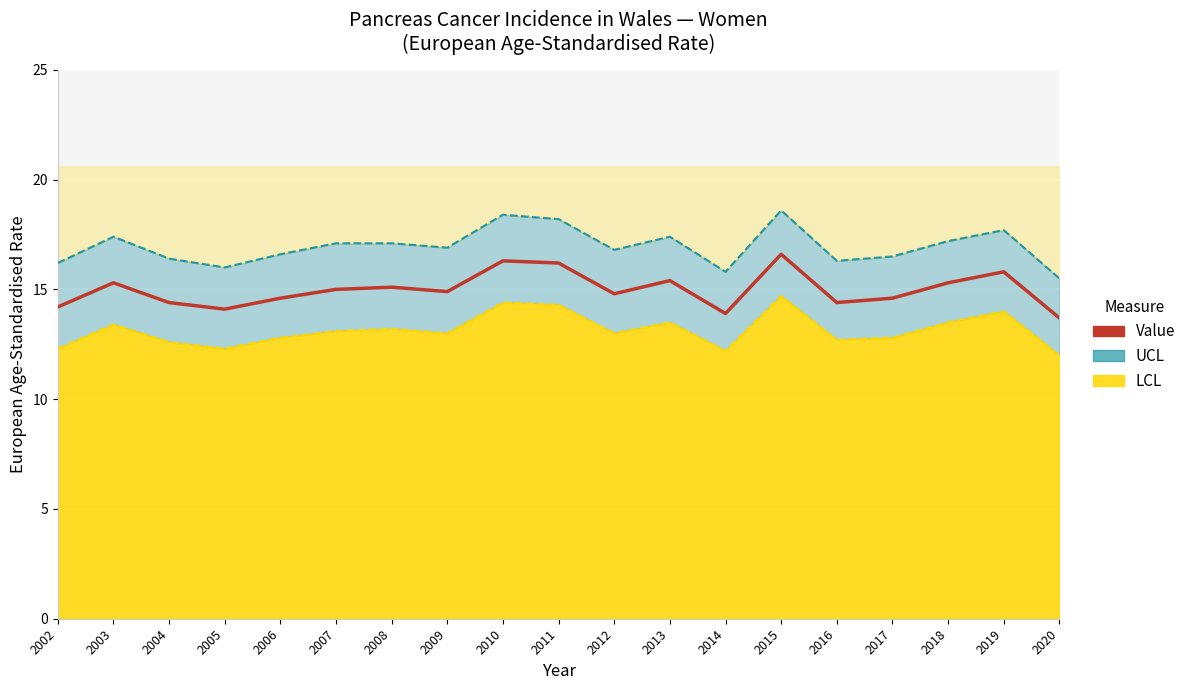

True or false: Value and LCL cross at least once.

False